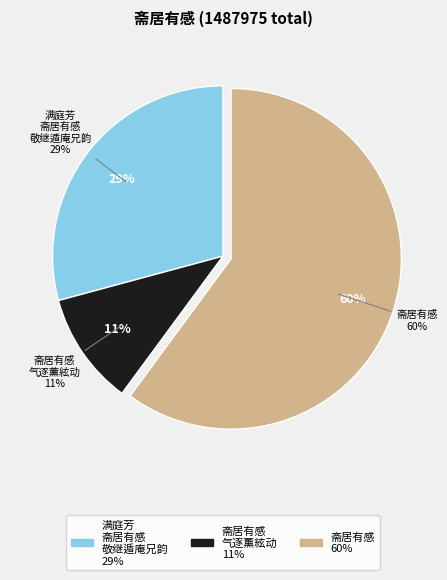

True or false: 斋居有感·气逐薰絃动 accounts for 16% of the total.

False